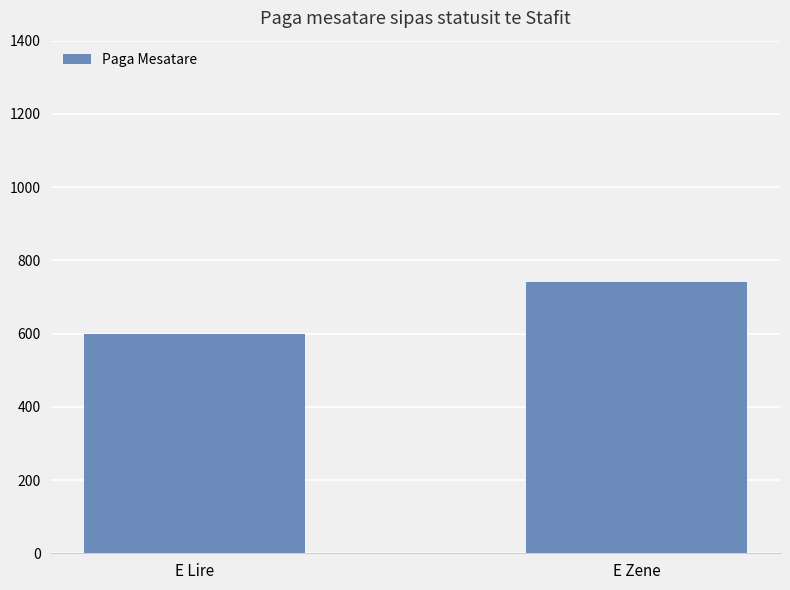

What is the difference between the values at E Lire and E Zene?

142.2